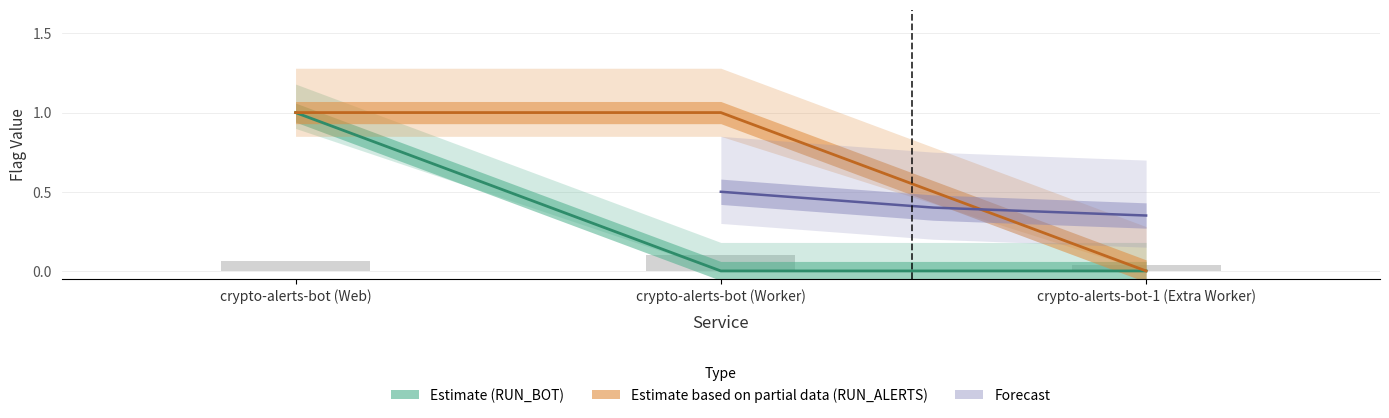

What is the total value across all series at crypto-alerts-bot-1 (Extra Worker)?

0.3